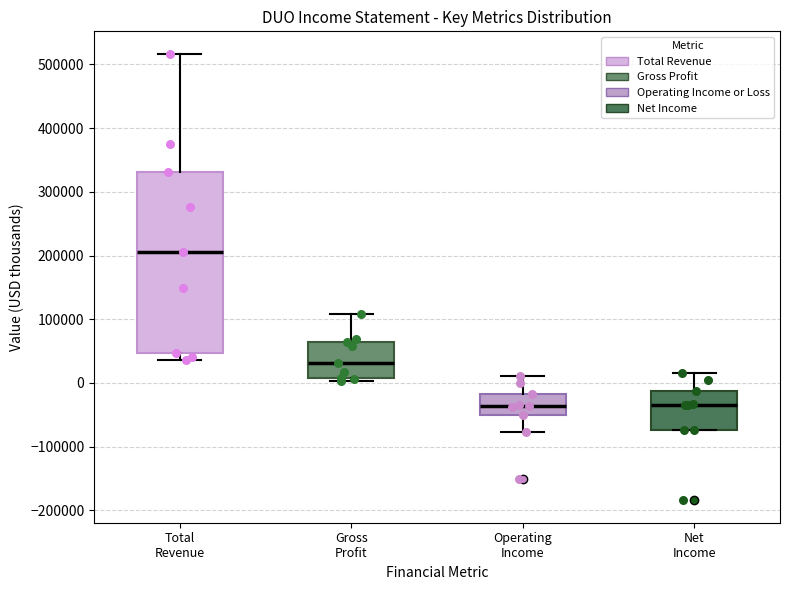

Where does the upper whisker of the box for Net Income end on the y-axis? The values are not printed on the chart, so give them approximately, as read against the axis.

20000